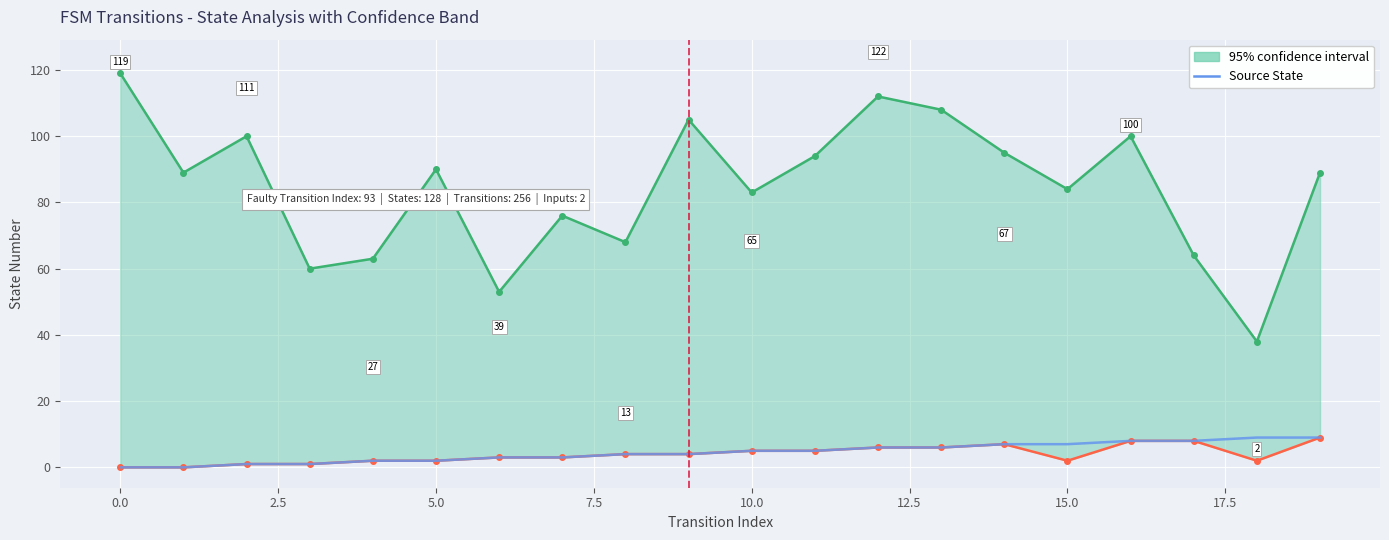

How many data points does each series have?

20